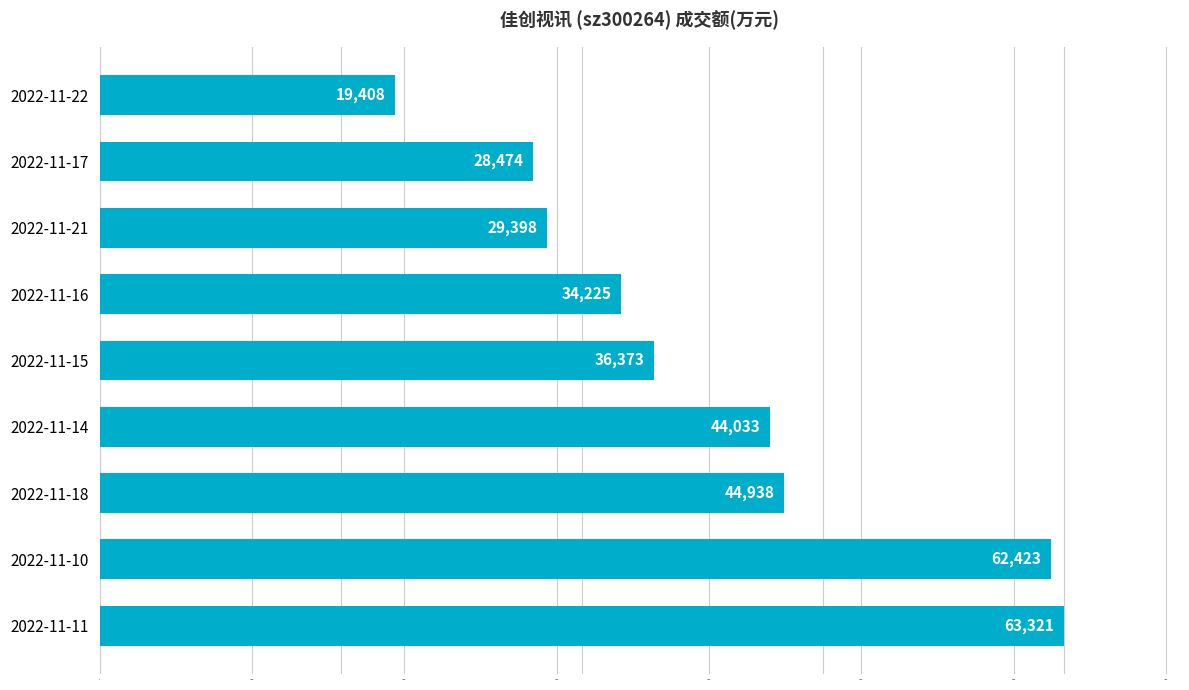

Rank the categories by value from highest to lowest.

2022-11-11, 2022-11-10, 2022-11-18, 2022-11-14, 2022-11-15, 2022-11-16, 2022-11-21, 2022-11-17, 2022-11-22